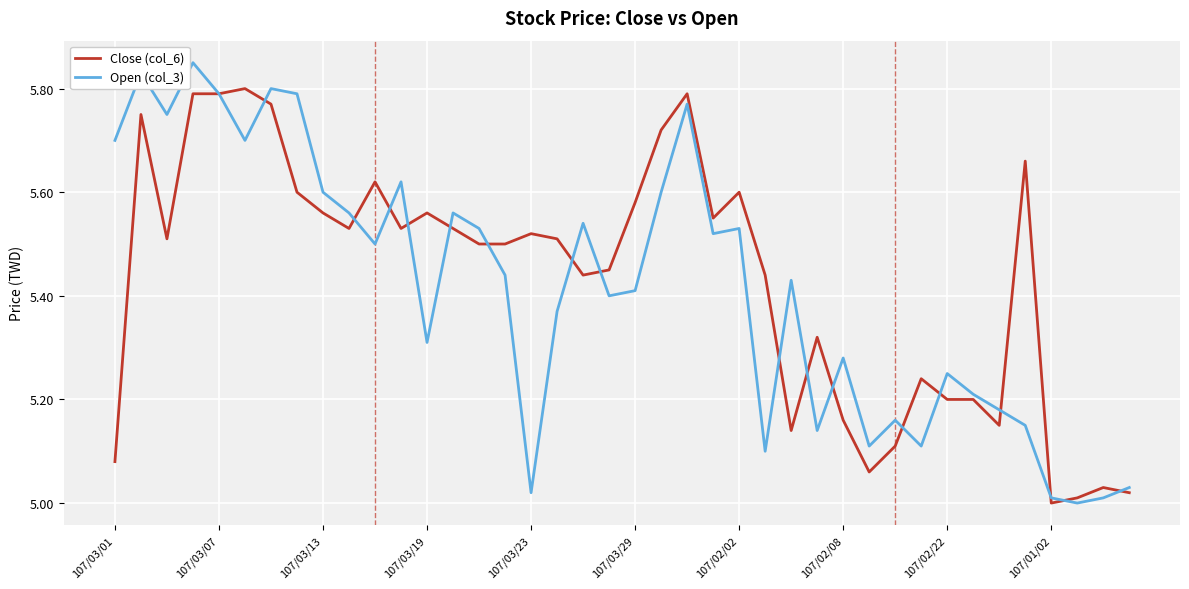

Which series has the largest range (max minus min)?

Open (col_3)